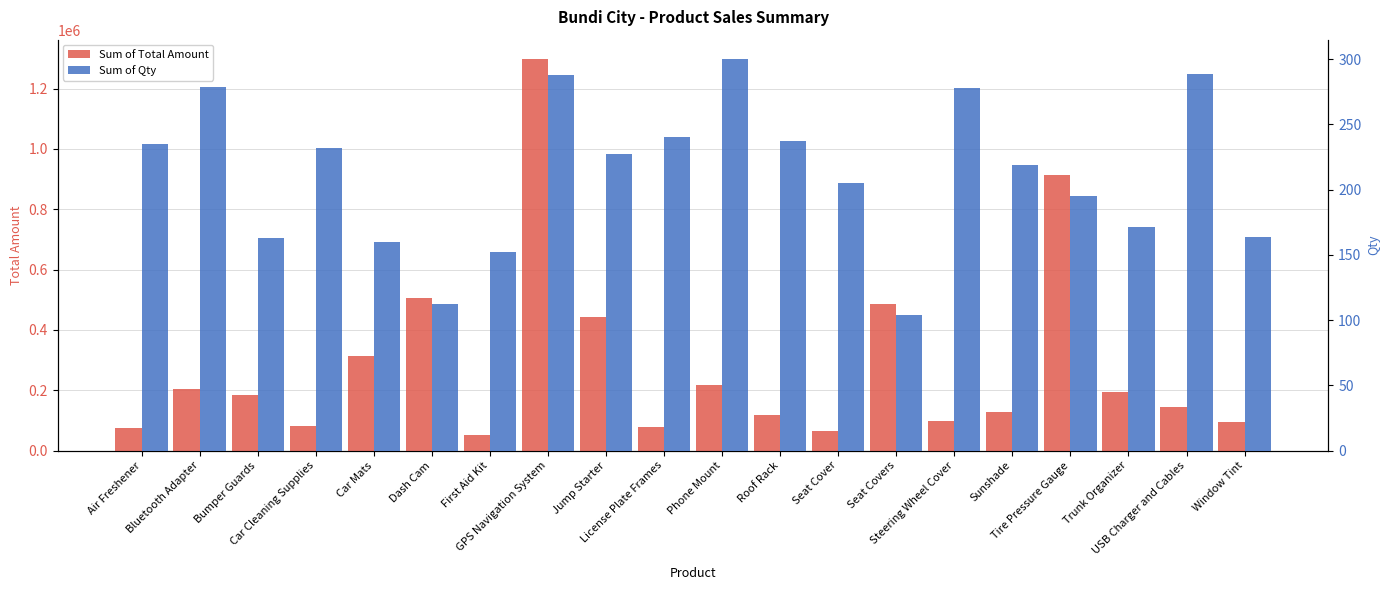

Which has a higher value, USB Charger and Cables or Car Mats?

Car Mats